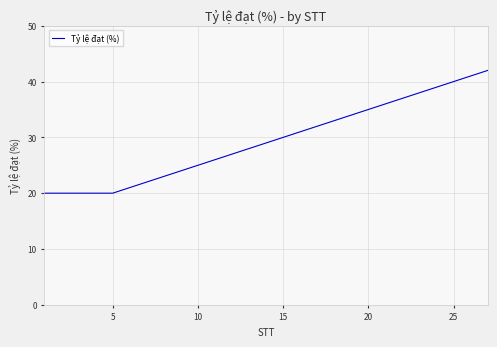

Reading right to left, list all the values displayed in this chart.

42	41	40	39	38	37	36	35	34	33	32	31	30	29	28	27	26	25	24	23	22	21	20	20	20	20	20